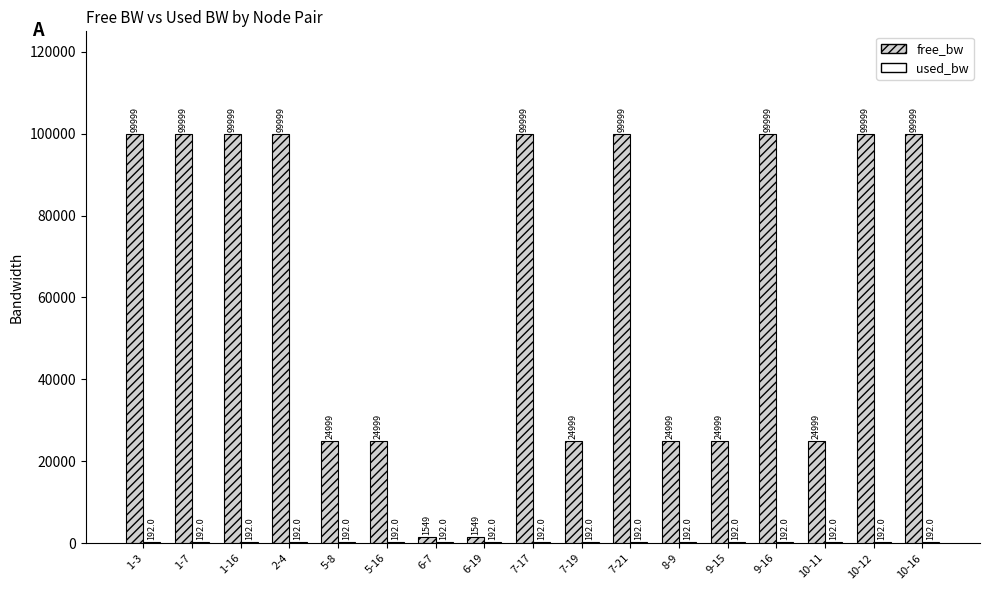

The free_bw series shows 99999.8 at 10-16. True or false?

True